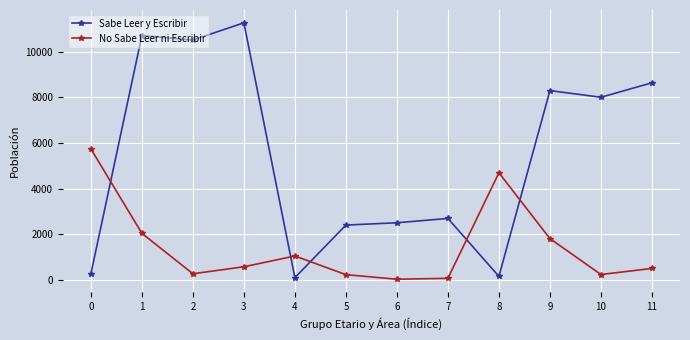

The Sabe Leer y Escribir series shows 102 at 4. True or false?

True